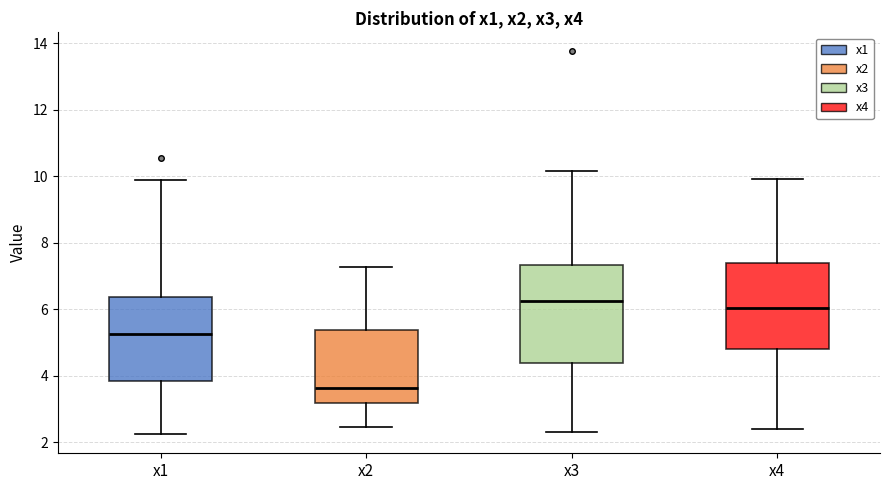

Comparing the boxes themselves (not the whiskers), which one is the tallest?

x3